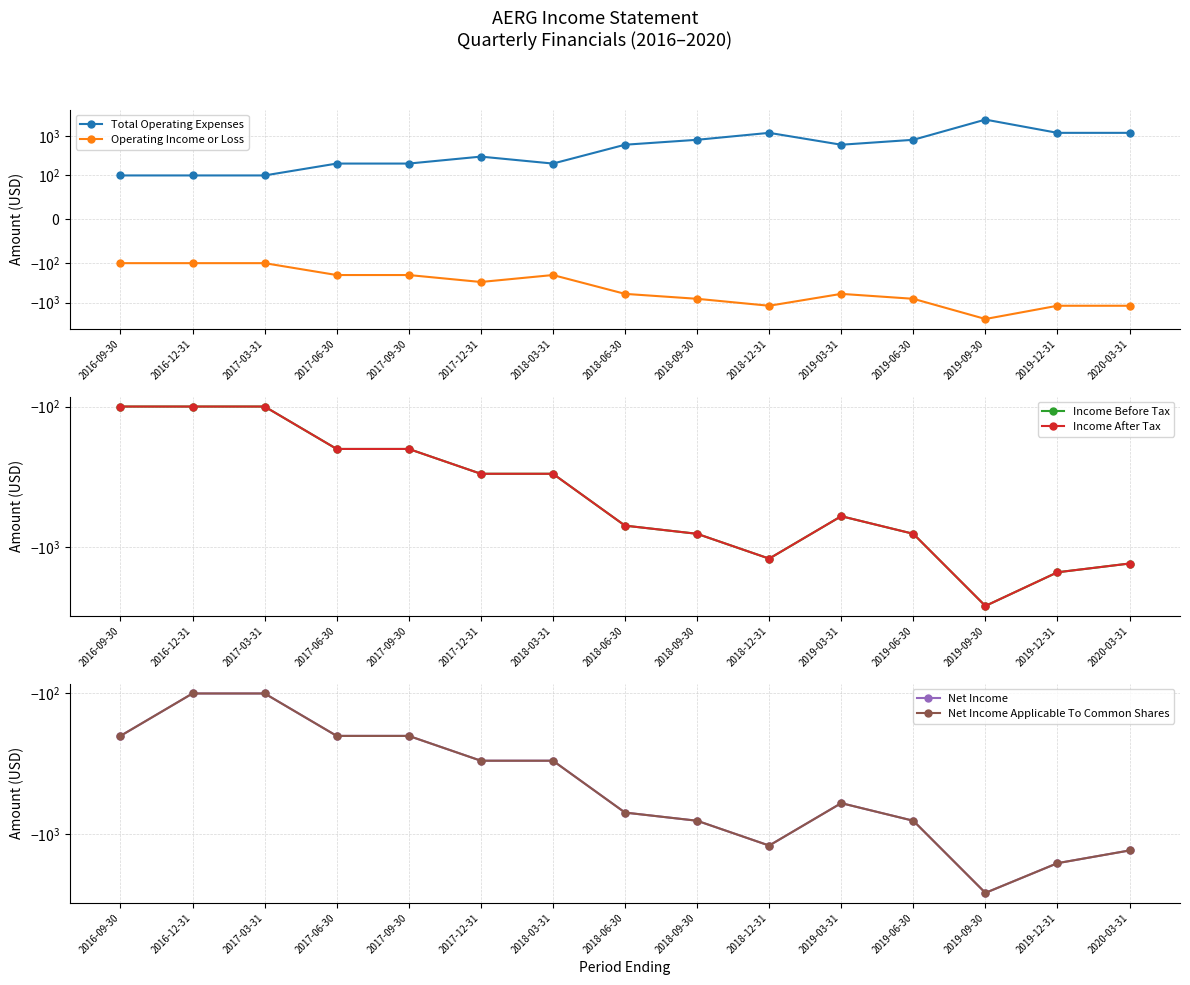

How many series are shown in this chart?

6